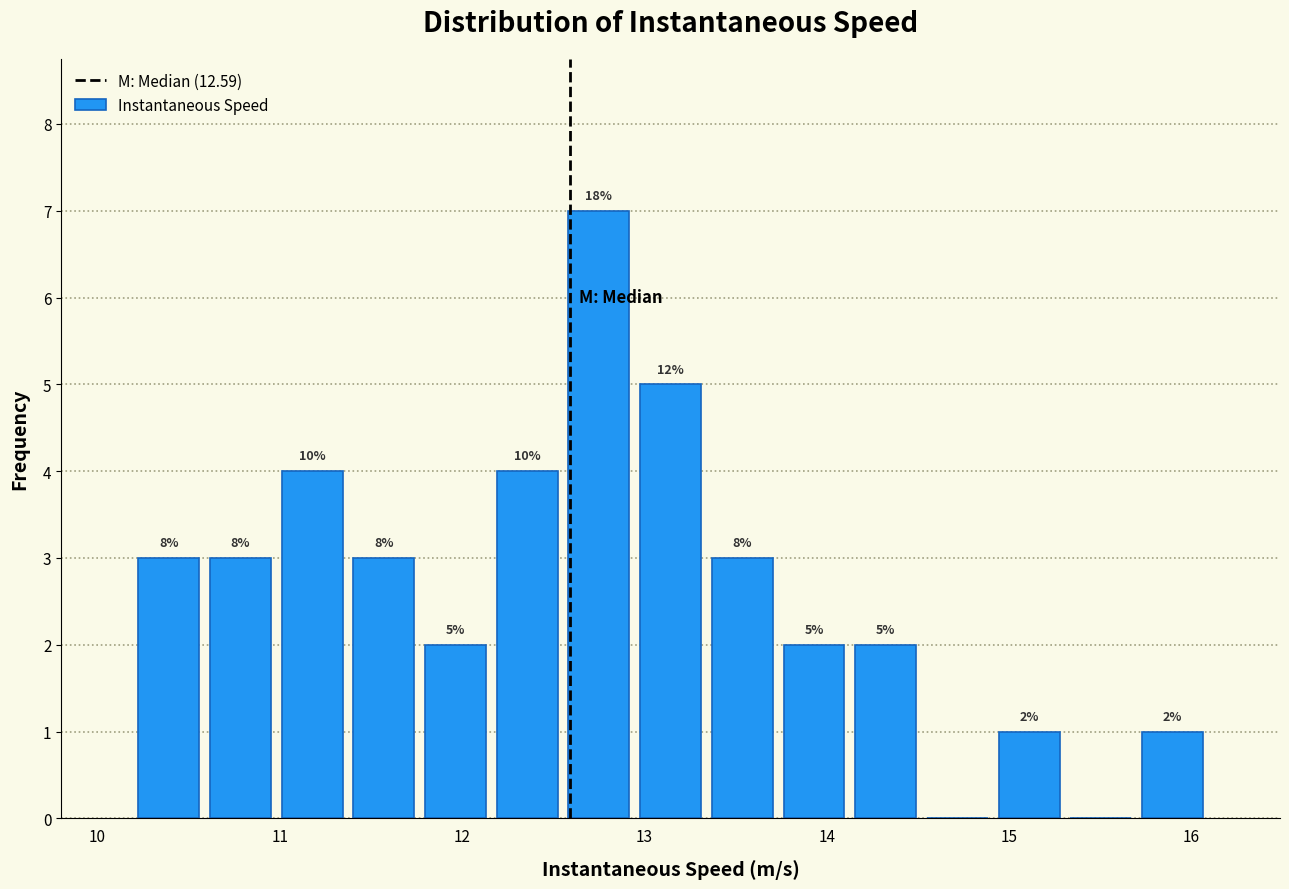

Around what value on the x-axis is the tallest bar? Give the approximate position of its centre, as read against the axis.

12.8